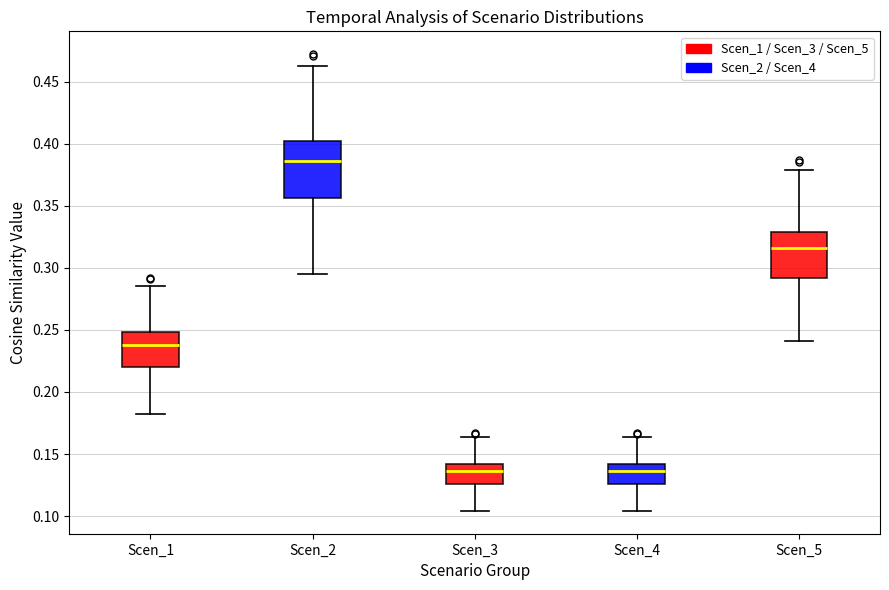

Comparing the boxes themselves (not the whiskers), which one is the tallest?

Scen_2